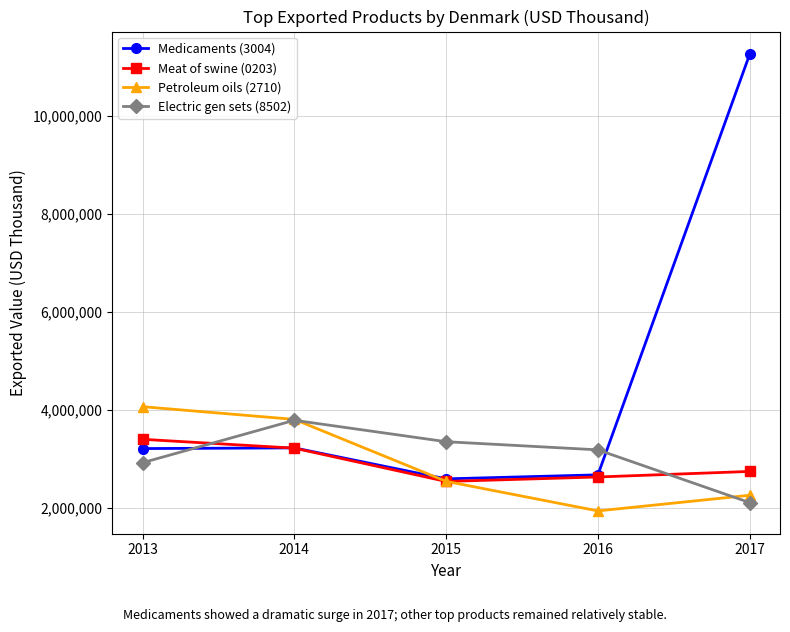

Between 2015 and 2017, which series saw the biggest shift?

Medicaments (3004)